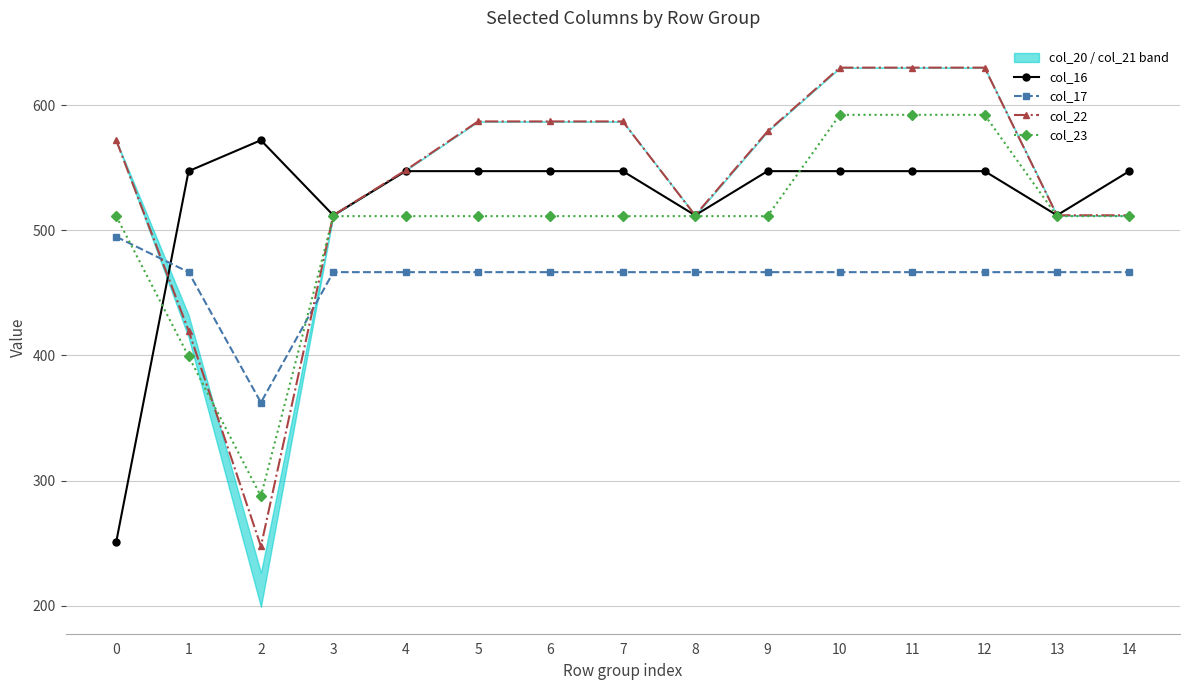

How many lines are shown in the chart?

4